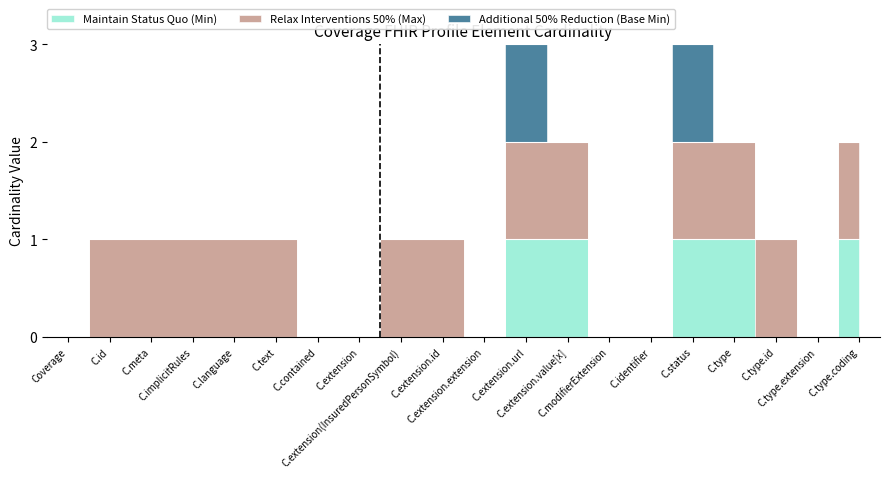

The value of Maintain Status Quo (Min) at Coverage.language is 0. True or false?

True